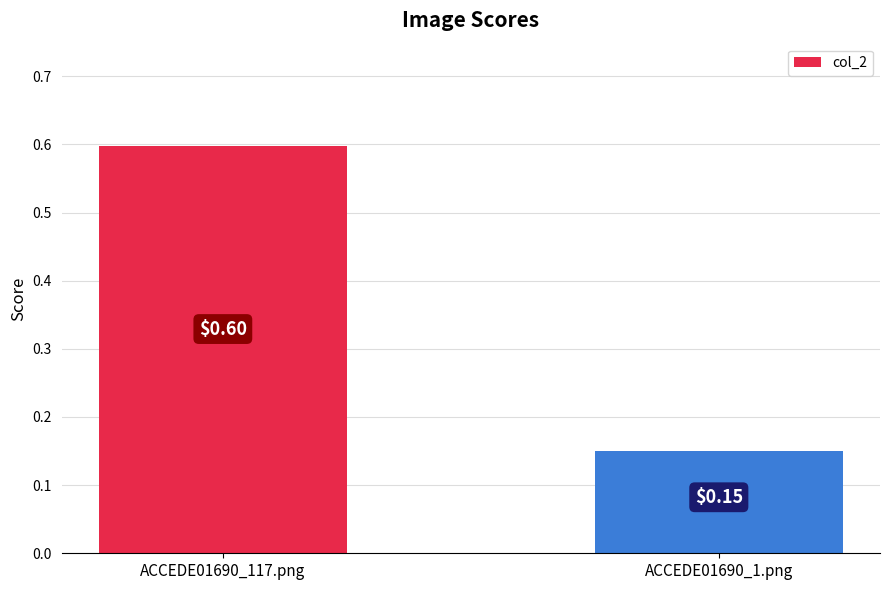

The value at ACCEDE01690_117.png is 0.6. True or false?

True